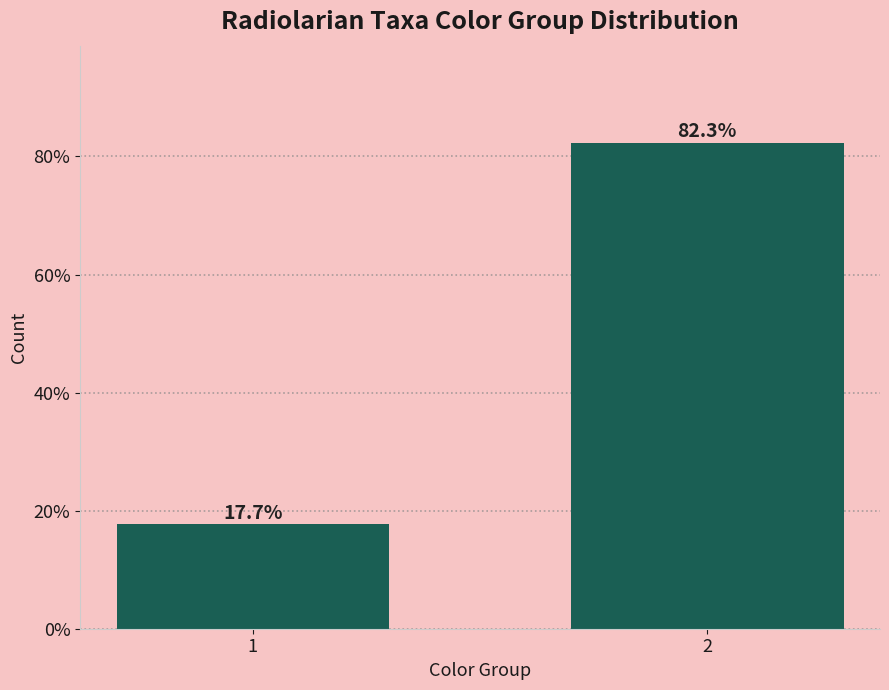

Reading left to right, extract all data points from this chart.

17.7	82.3